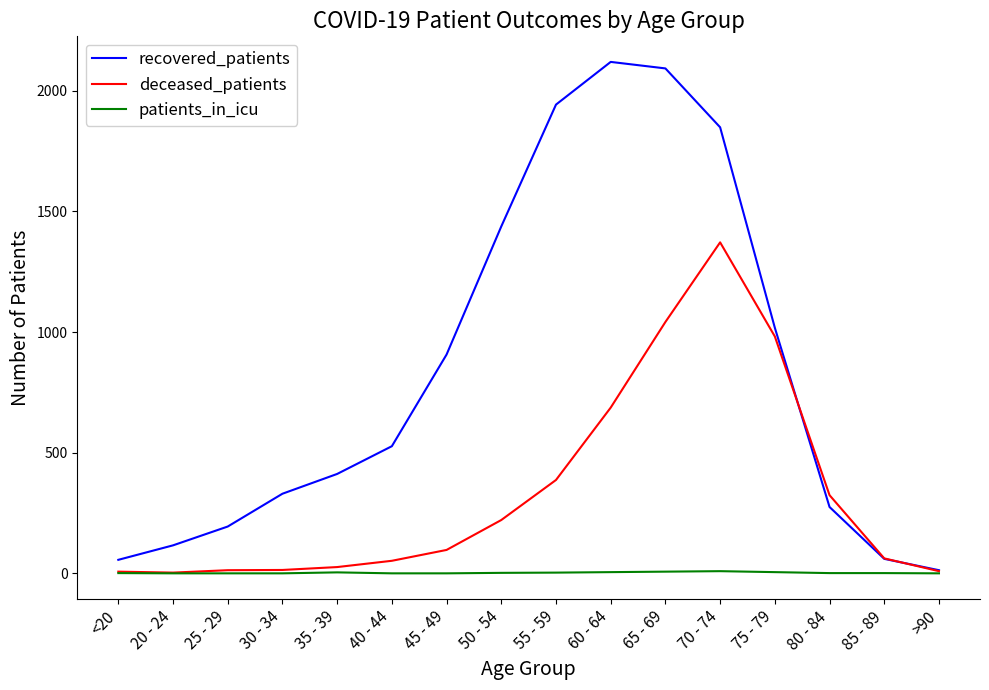

How many series are shown in this chart?

3